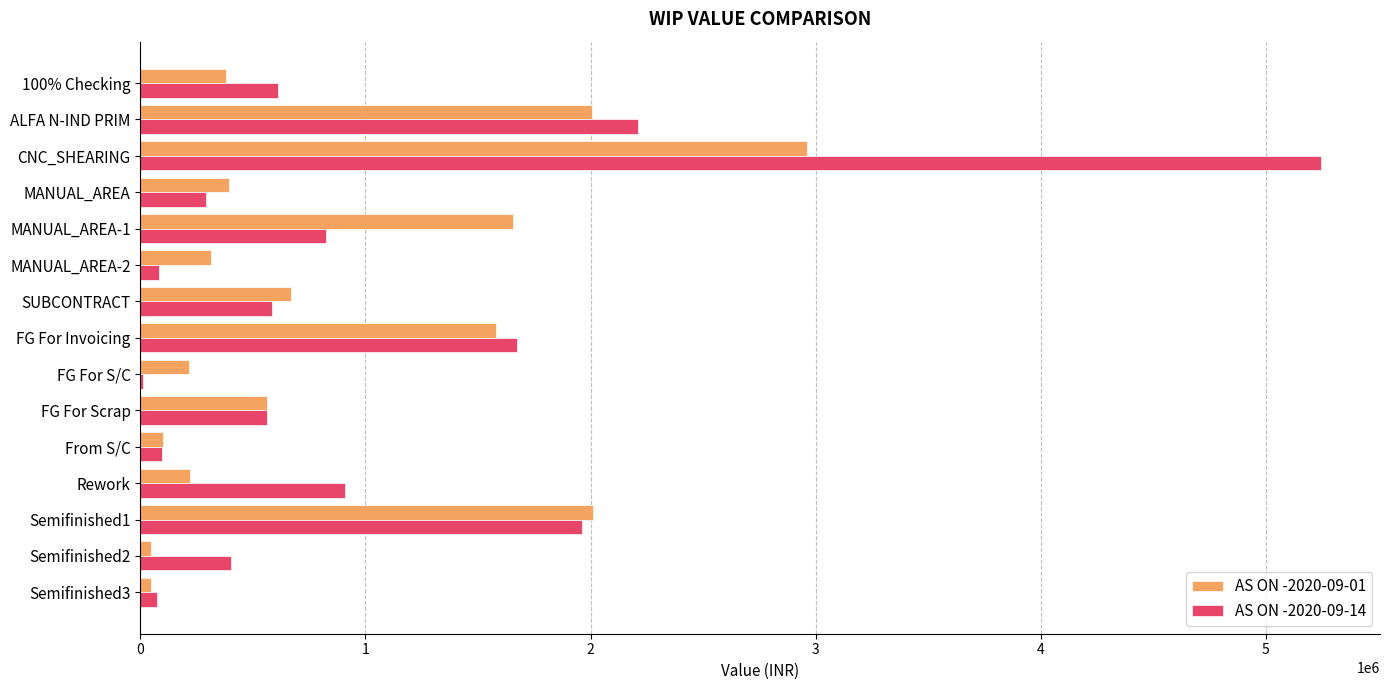

What is the sum of all AS ON -2020-09-01 values?

13170582.6